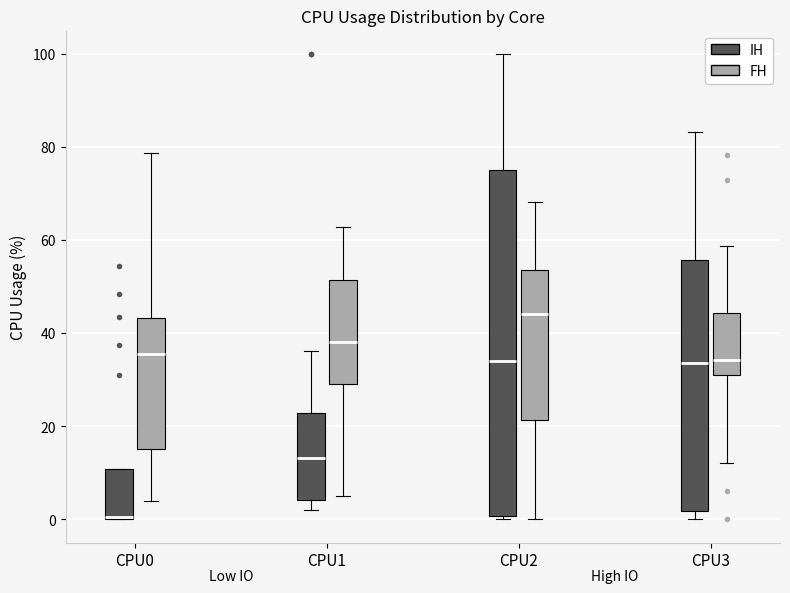

Reading left to right, transcribe this box plot: for each box, give where its median line is, the range the box spans, and where its two whiskers end, as read against the y-axis. The values are not printed on the chart, so give them approximately, as read against the axis.

CPU0 (IH): median 0, box 0 to 10, whiskers 0 to 10
CPU0 (FH): median 36, box 16 to 44, whiskers 4 to 78
CPU1 (IH): median 14, box 4 to 22, whiskers 2 to 36
CPU1 (FH): median 38, box 30 to 52, whiskers 6 to 62
CPU2 (IH): median 34, box 0 to 76, whiskers 0 (just below the box's lower edge) to 100
CPU2 (FH): median 44, box 22 to 54, whiskers 0 to 68
CPU3 (IH): median 34, box 2 to 56, whiskers 0 to 84
CPU3 (FH): median 34, box 32 to 44, whiskers 12 to 58